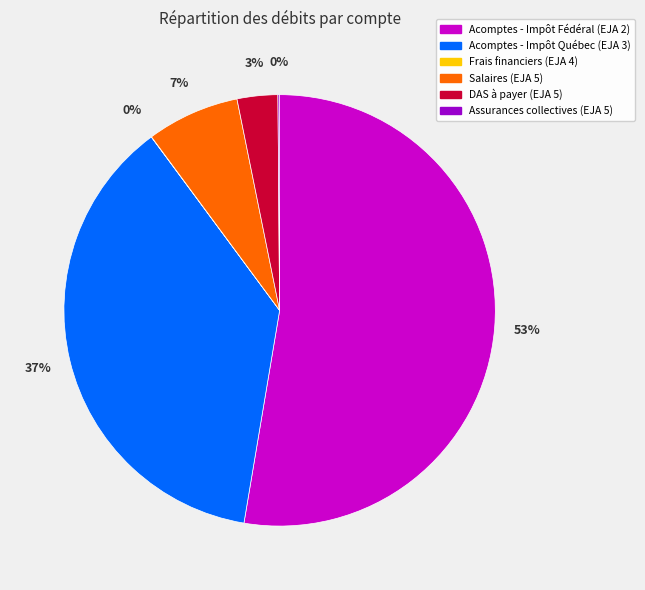

Which category has the biggest portion of the pie?

Acomptes - Impôt Fédéral (EJA 2)